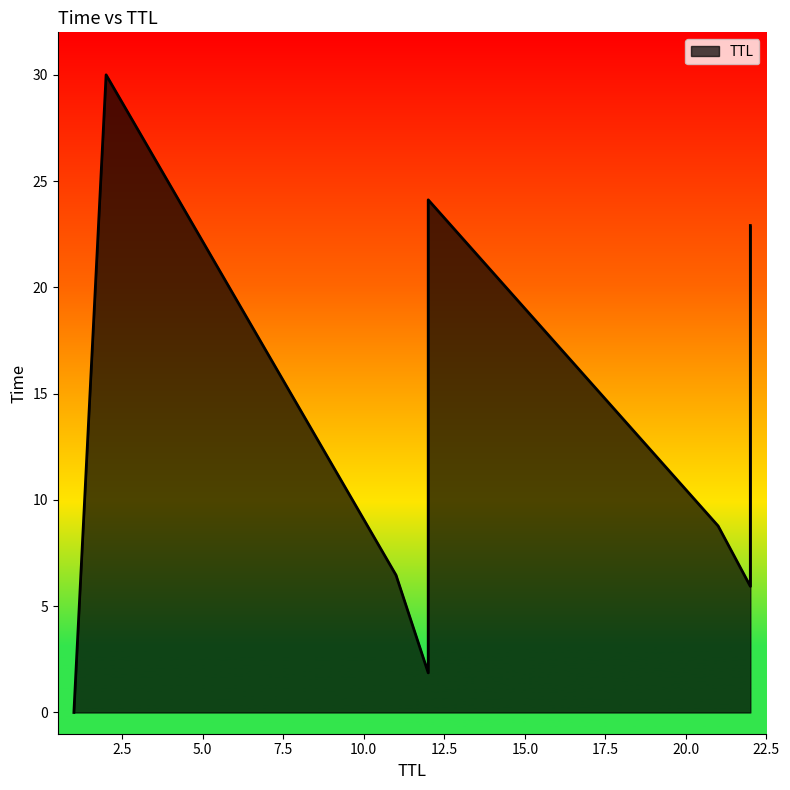

What is the difference between the maximum and minimum values?

30.0